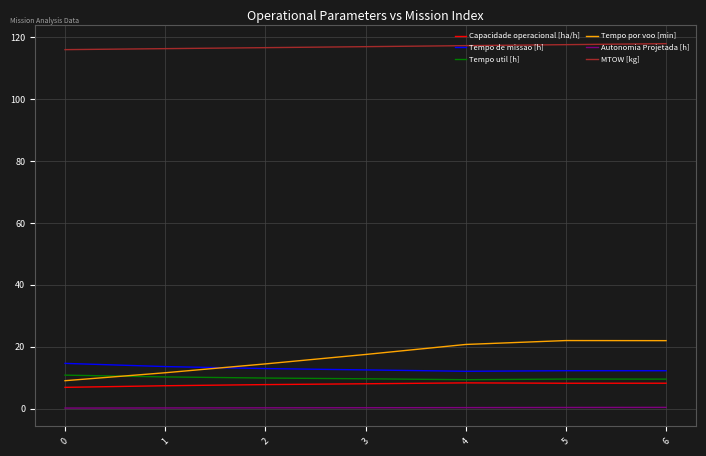

Which series has the largest total across all categories?

MTOW [kg]